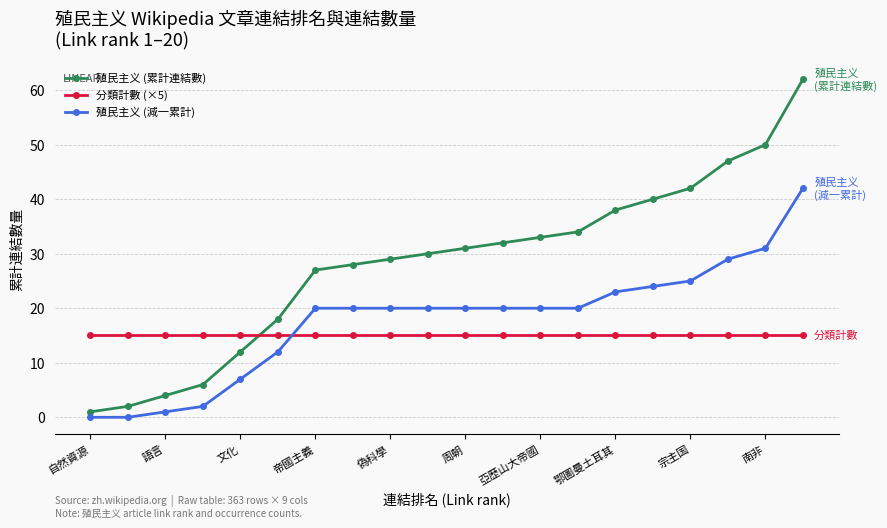

List the series in order of their peak value, lowest first.

分類計數 (×5), 殖民主义 (減一累計), 殖民主义 (累計連結數)